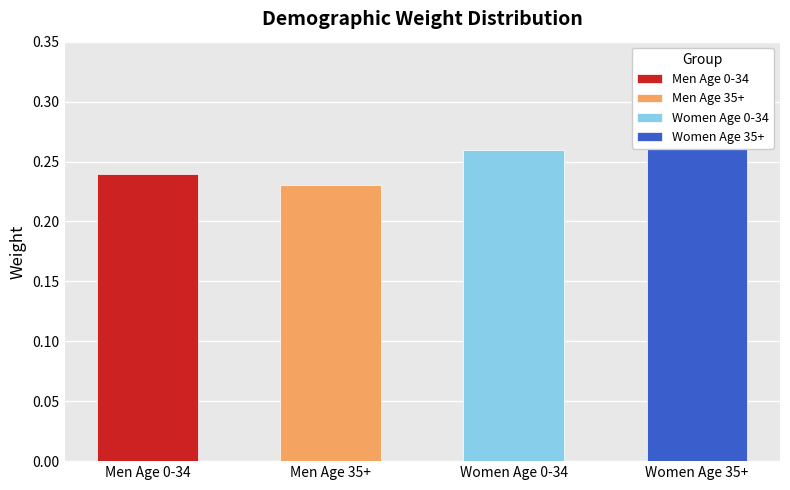

How many values are between 0 and 1?

4